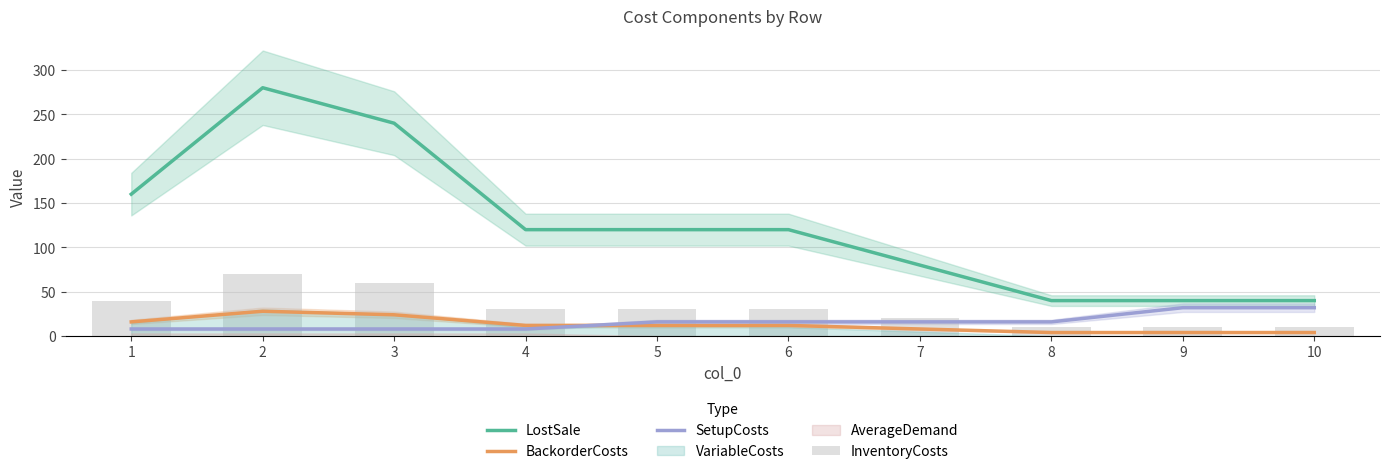

What is the highest value of the BackorderCosts series?

28